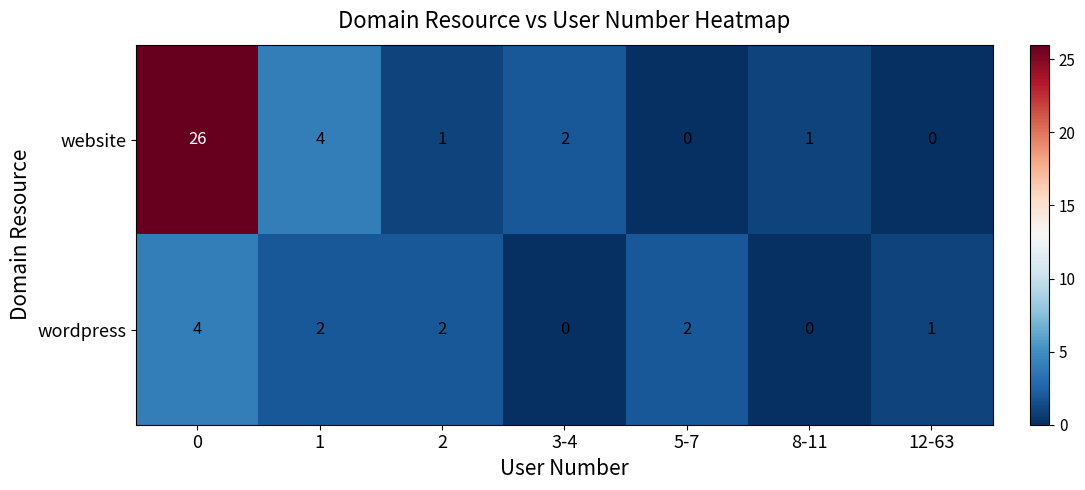

Reading right to left, extract all data points from this chart.

website: 0	1	0	2	1	4	26
wordpress: 1	0	2	0	2	2	4